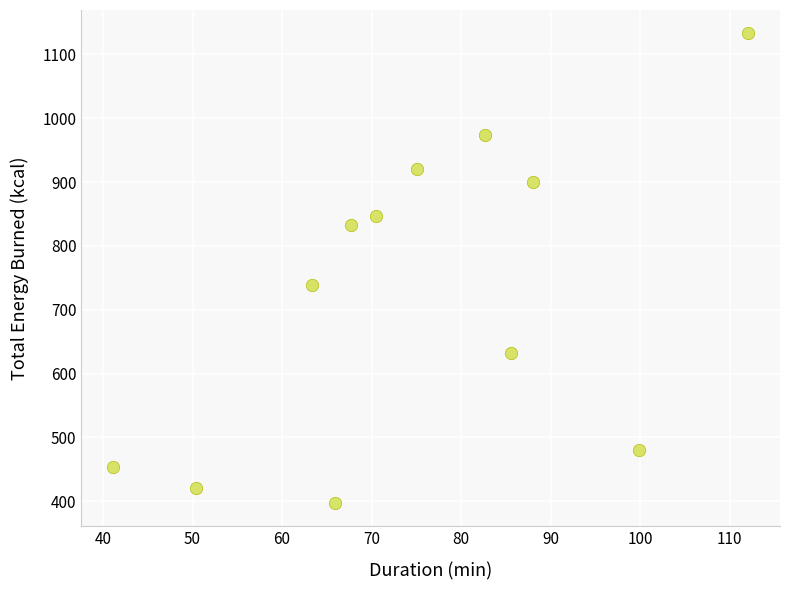

What Y value in the scatter plot is closest to 765?

738.4